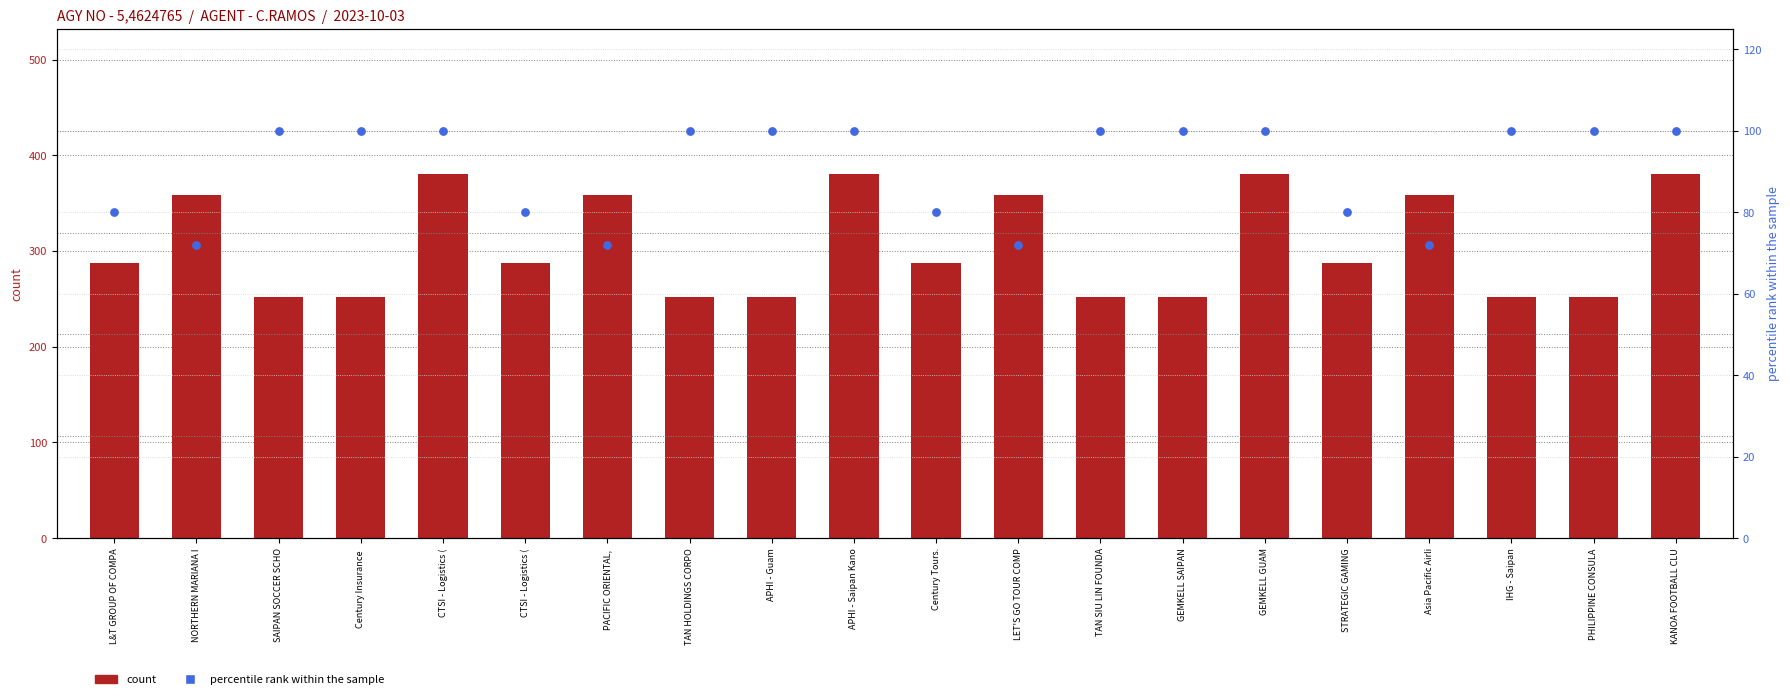

What is the total value across all series at TAN SIU LIN FOUNDA?

352